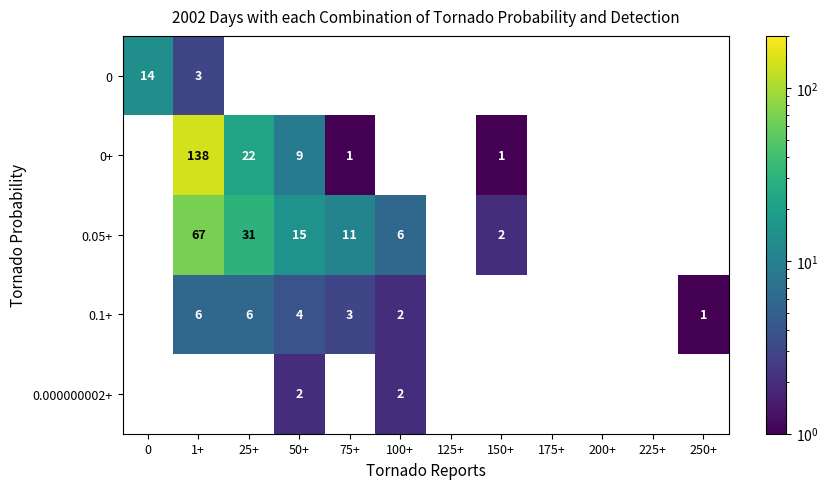

The 0.1+ series shows 2 at 75+. True or false?

False